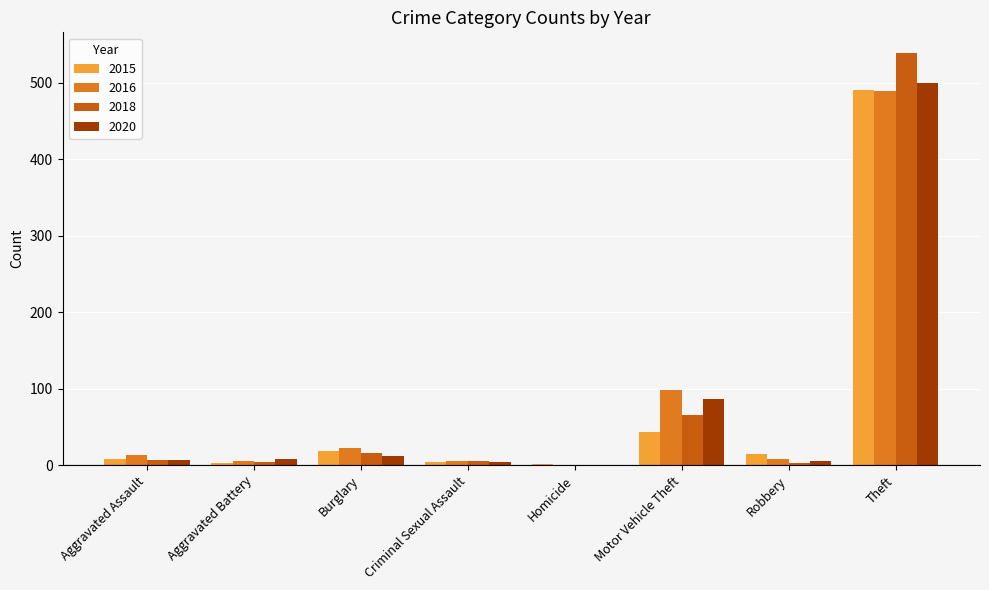

What is the total value across all series at Burglary?

69